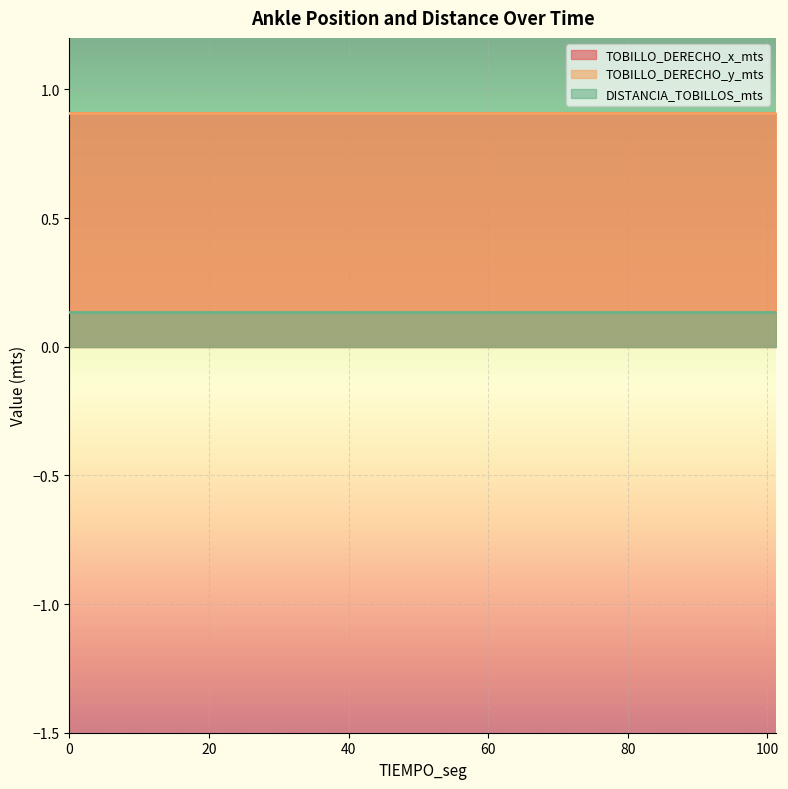

True or false: TOBILLO_DERECHO_y_mts and DISTANCIA_TOBILLOS_mts cross at least once.

False